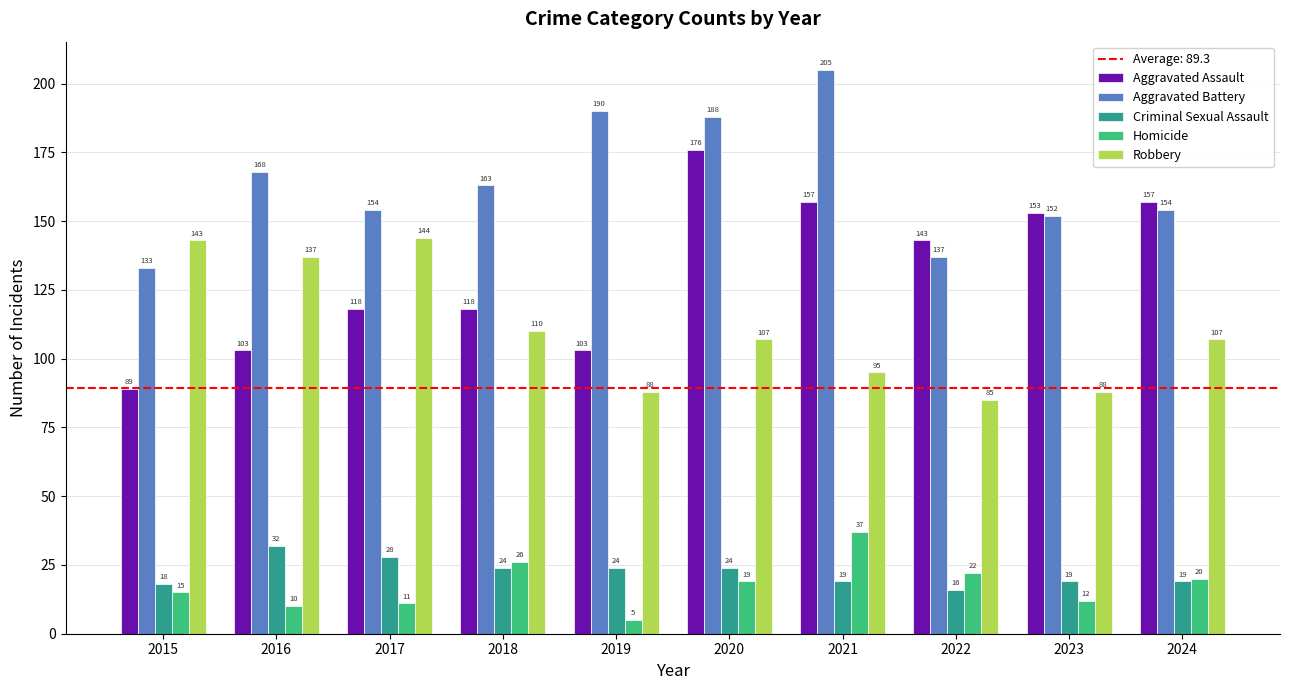

Which series has the largest total across all categories?

Aggravated Battery